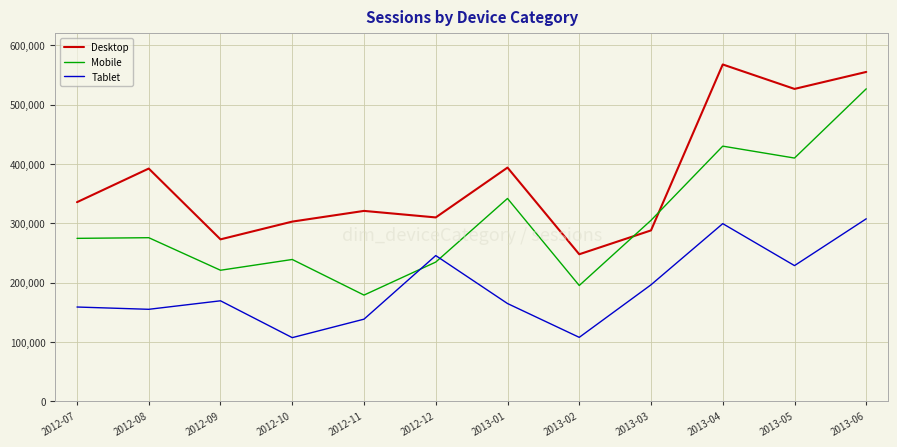

Which series changed the most between 2012-12 and 2013-02?

Tablet